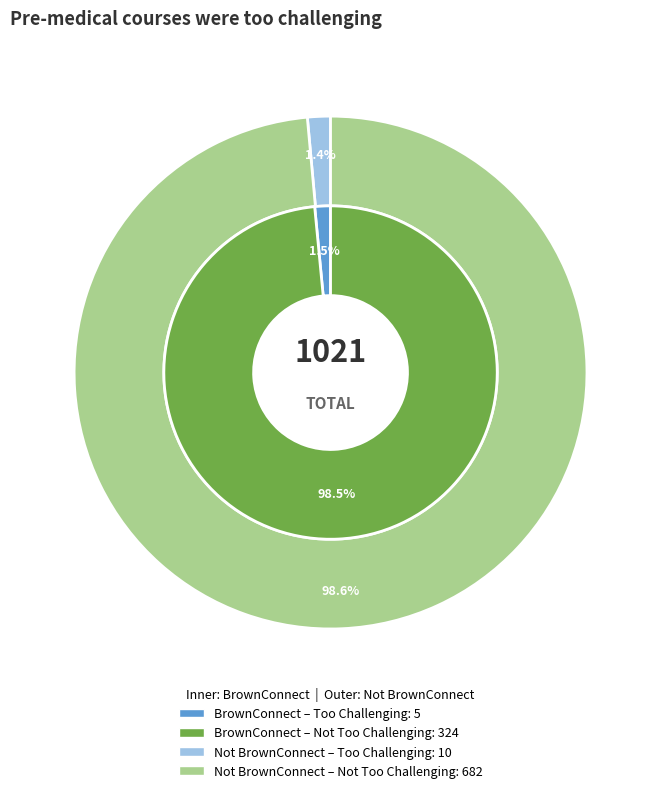

Which series has the largest range (max minus min)?

Not BrownConnect